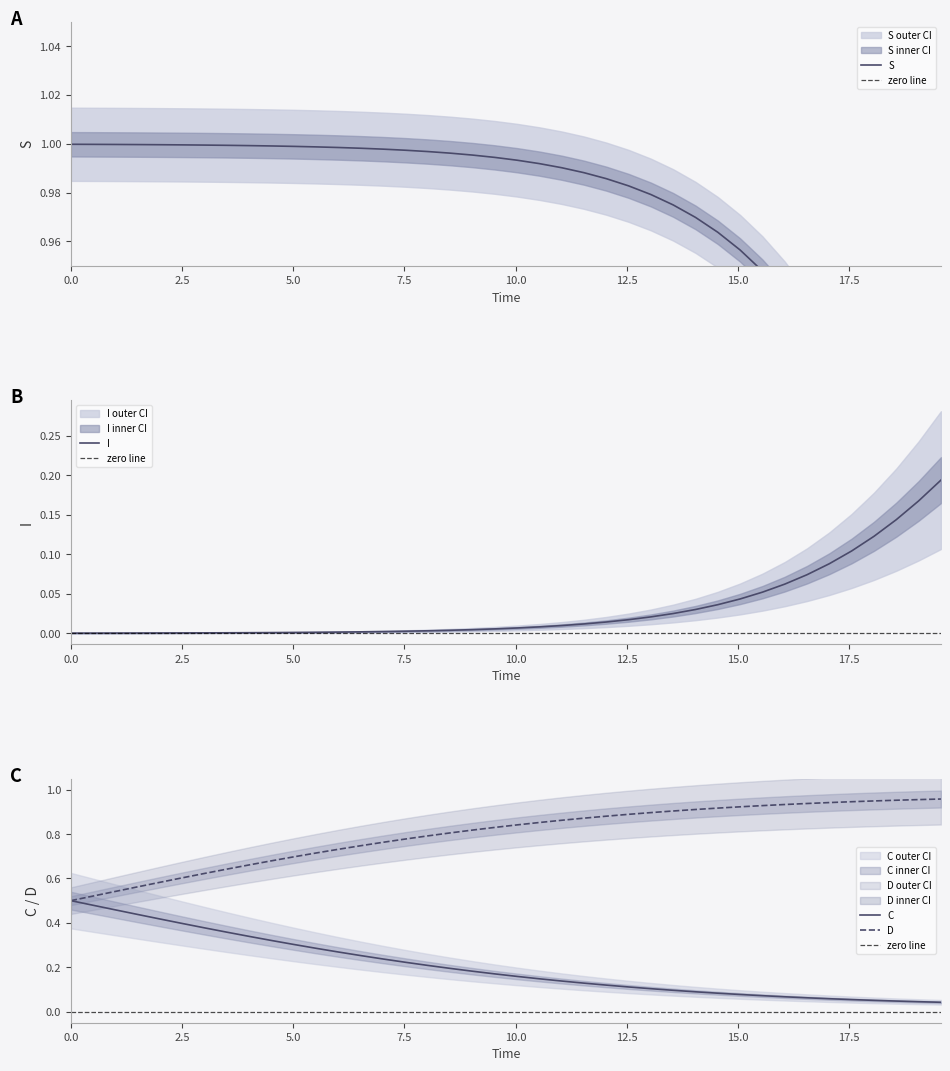

How many series are shown in this chart?

4